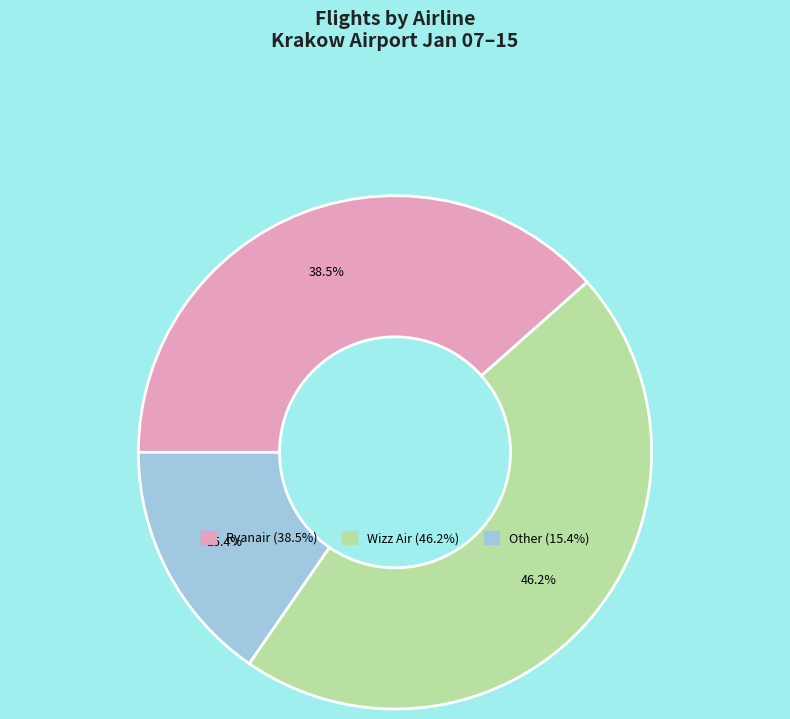

Is there a majority slice in this chart?

No